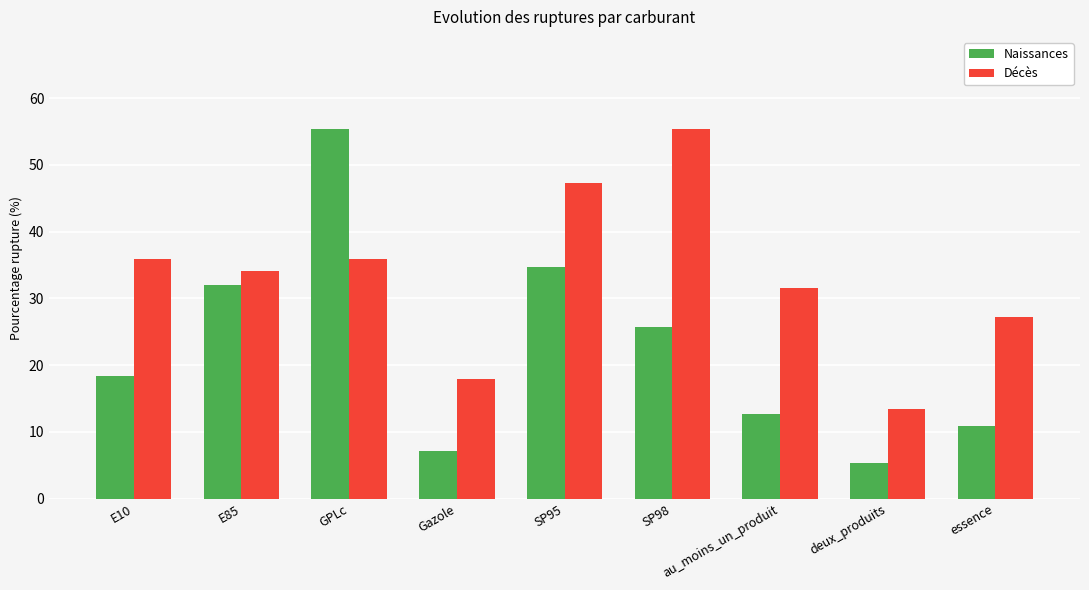

At which label does Naissances reach its minimum?

deux_produits